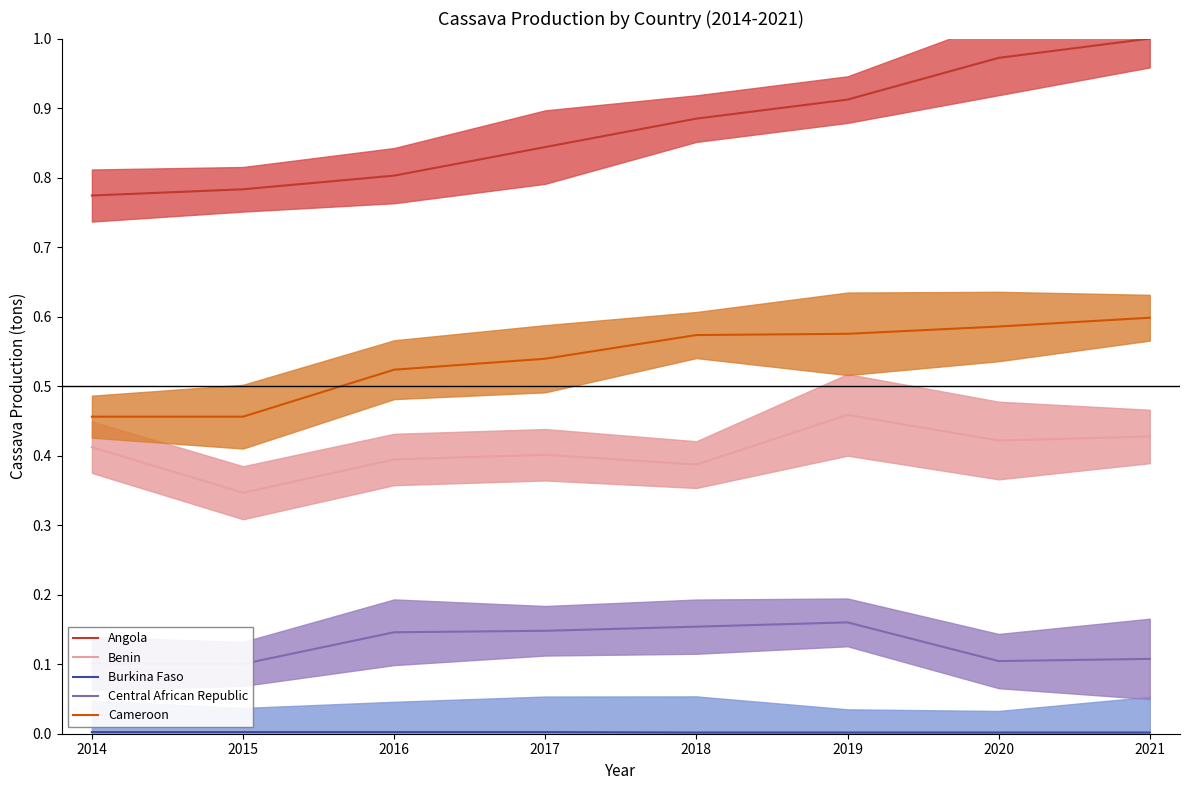

Is this an area chart (filled region under the line)?

No